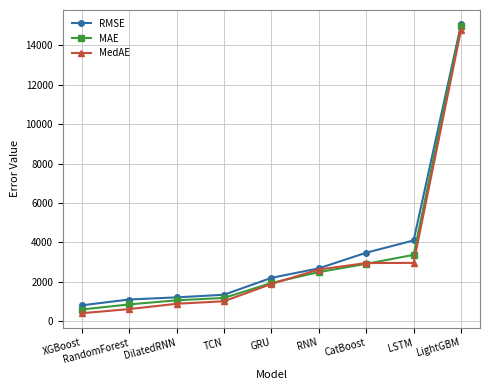

What is the label of the 3rd point from the left?

DilatedRNN